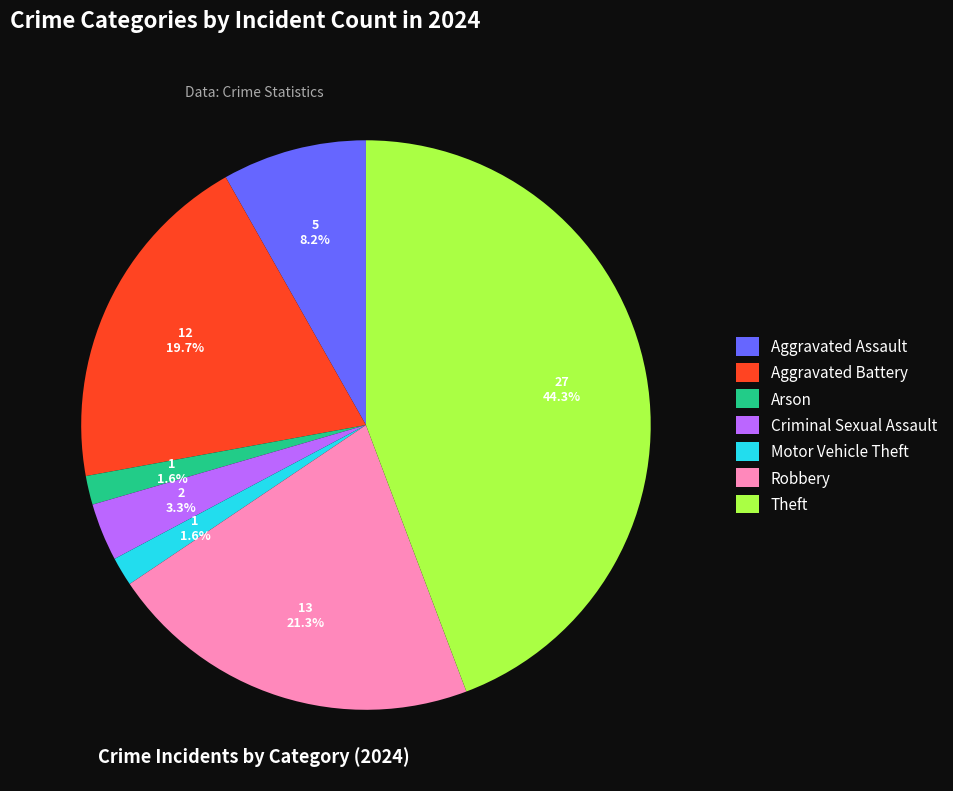

What percentage is NOT represented by Robbery?

78.7%